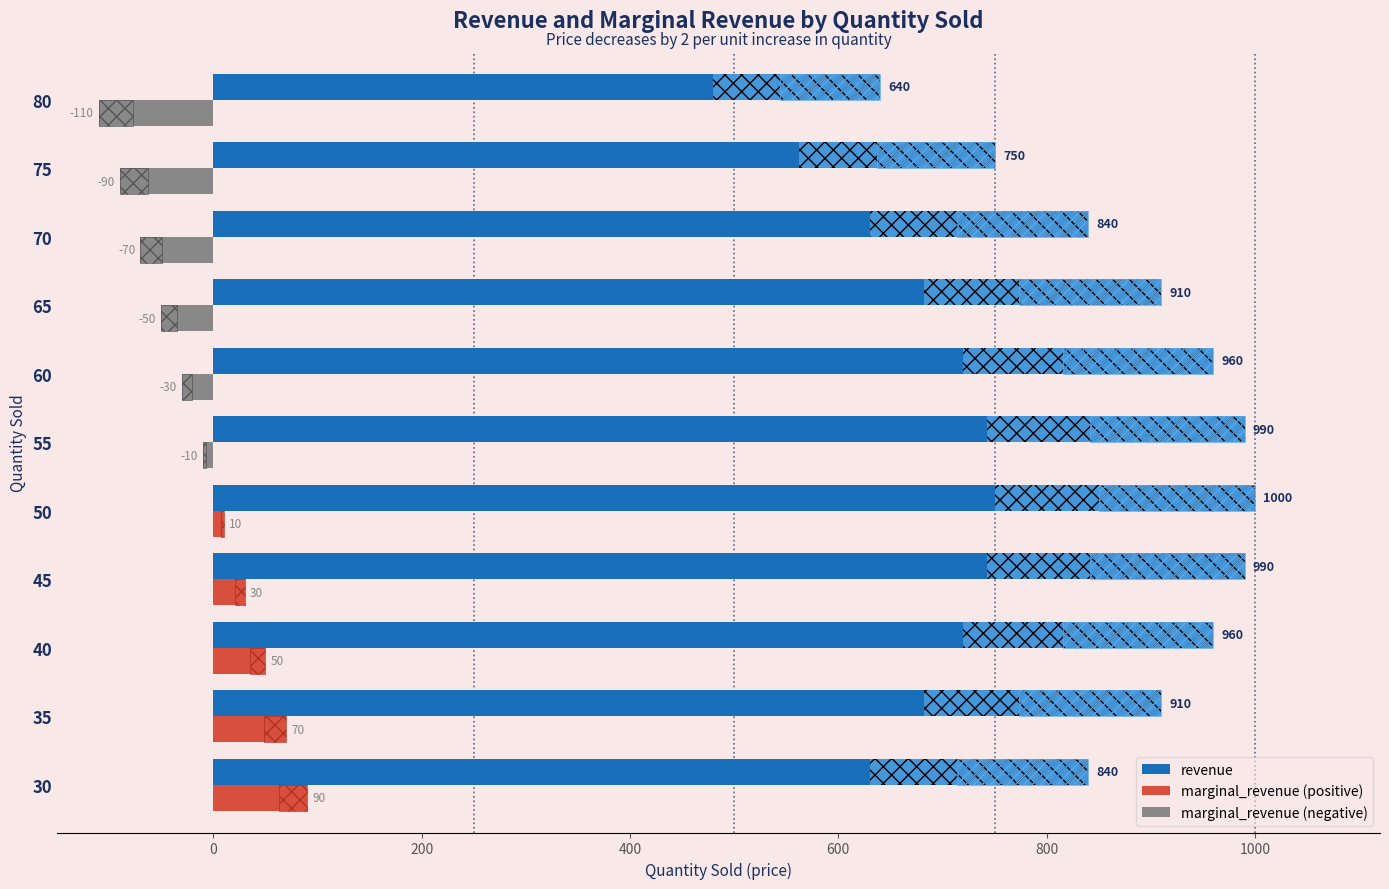

What is the value of the revenue bar at the 11th from the left?

640